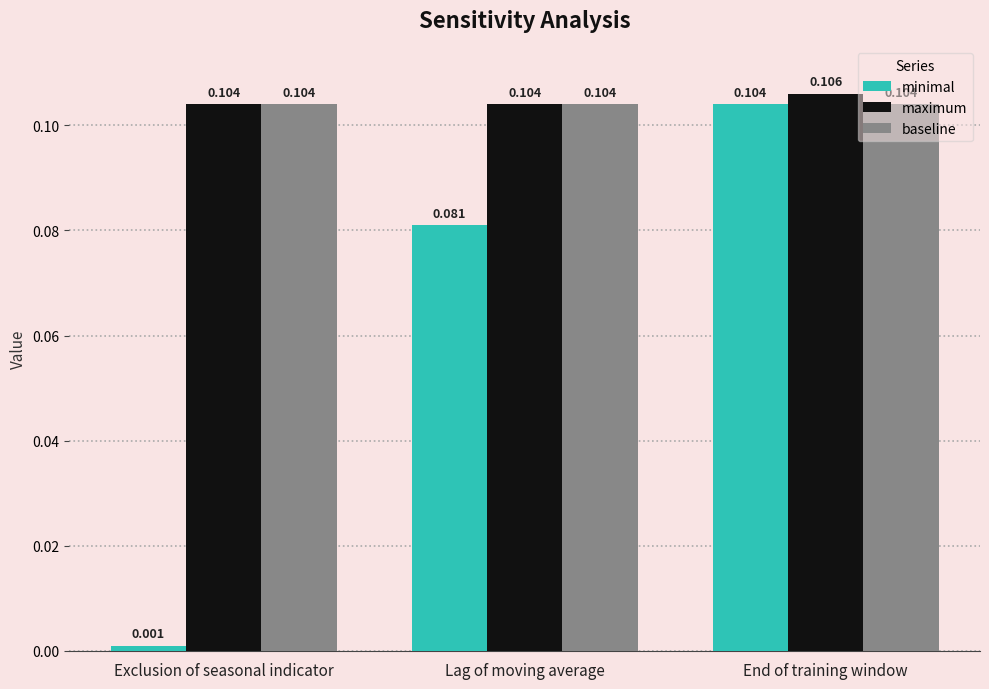

How many data points does each series have?

3